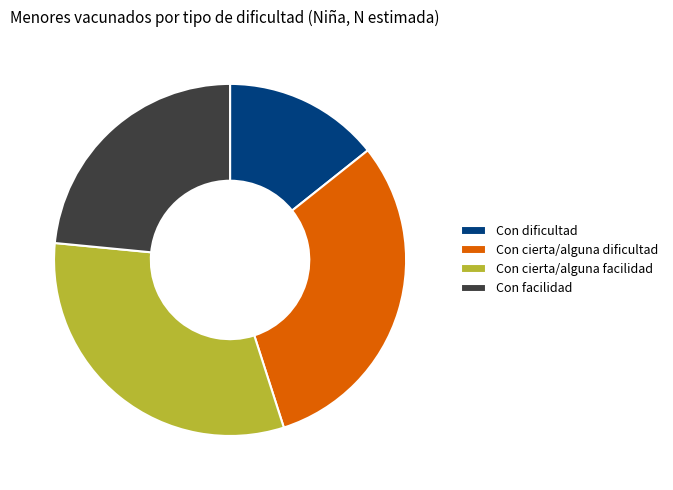

True or false: Con cierta/alguna facilidad accounts for 31% of the total.

True